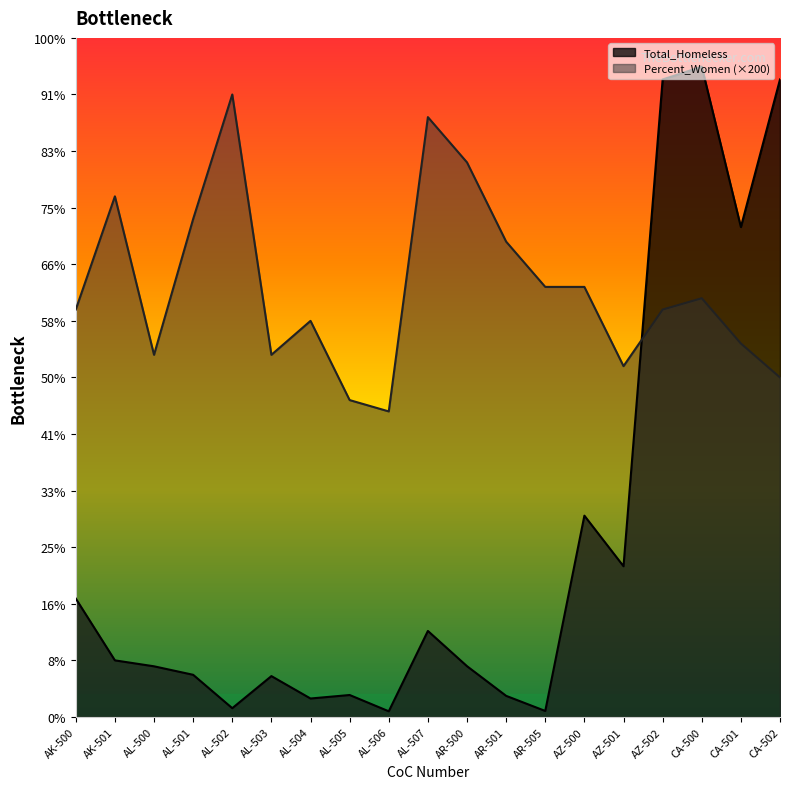

How many lines are shown in the chart?

2